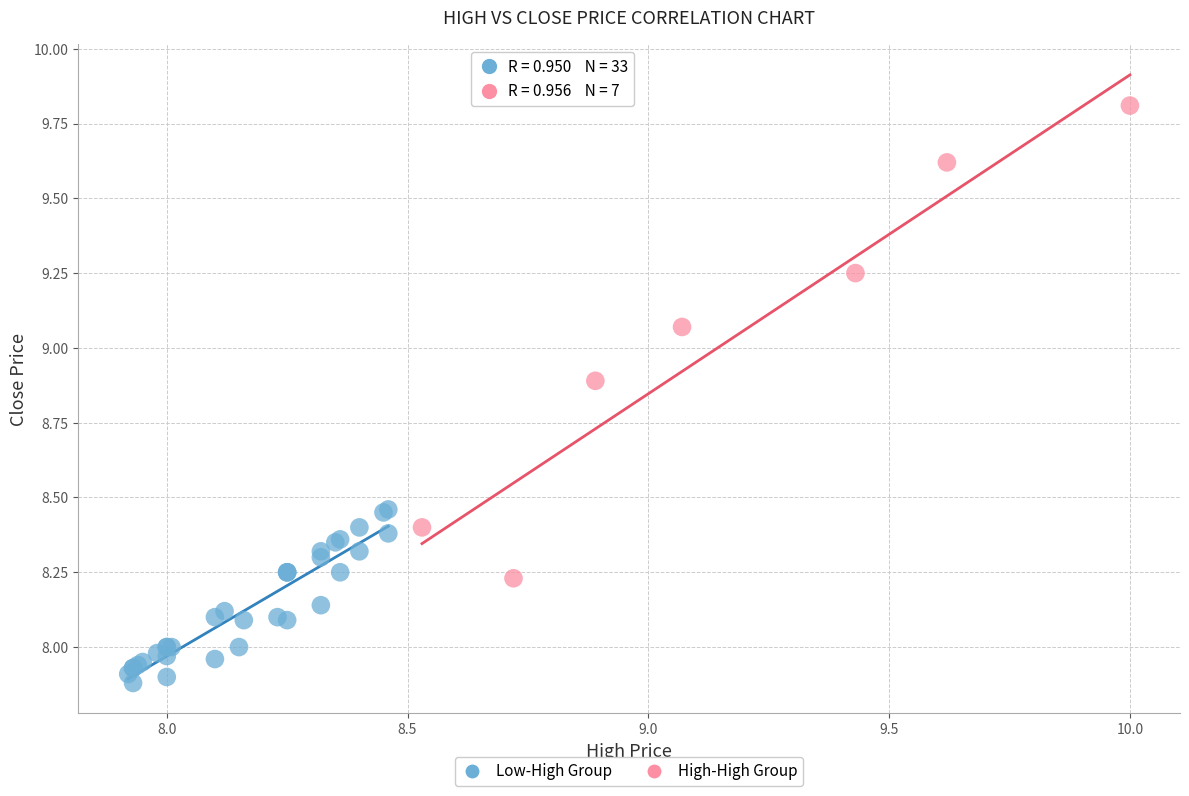

Which series contains the lowest Y value?

Low-High Group